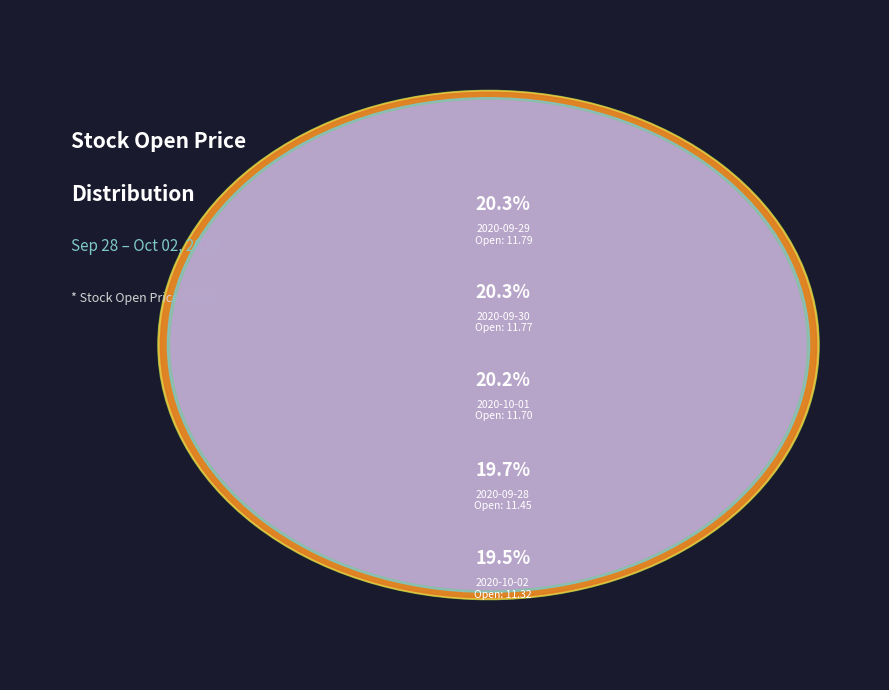

How many segments does this pie chart have?

5